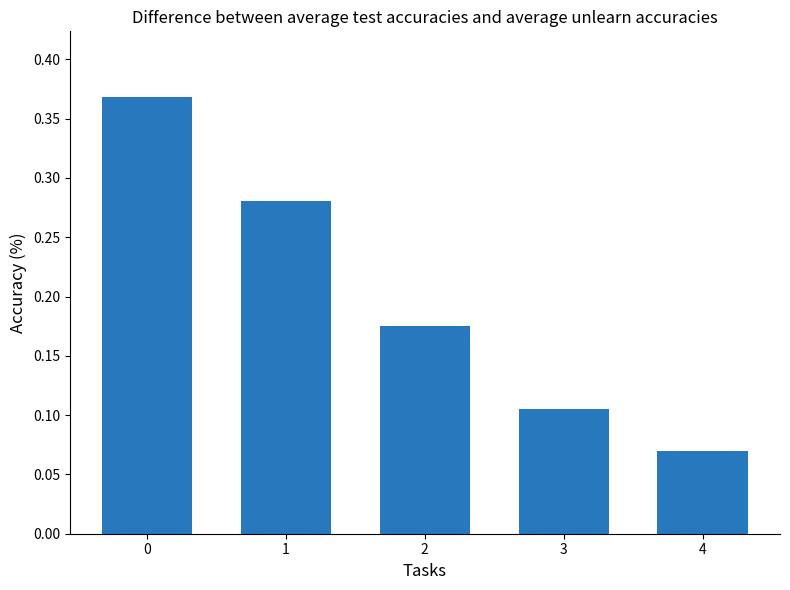

Which category has the lowest value across all series?

4